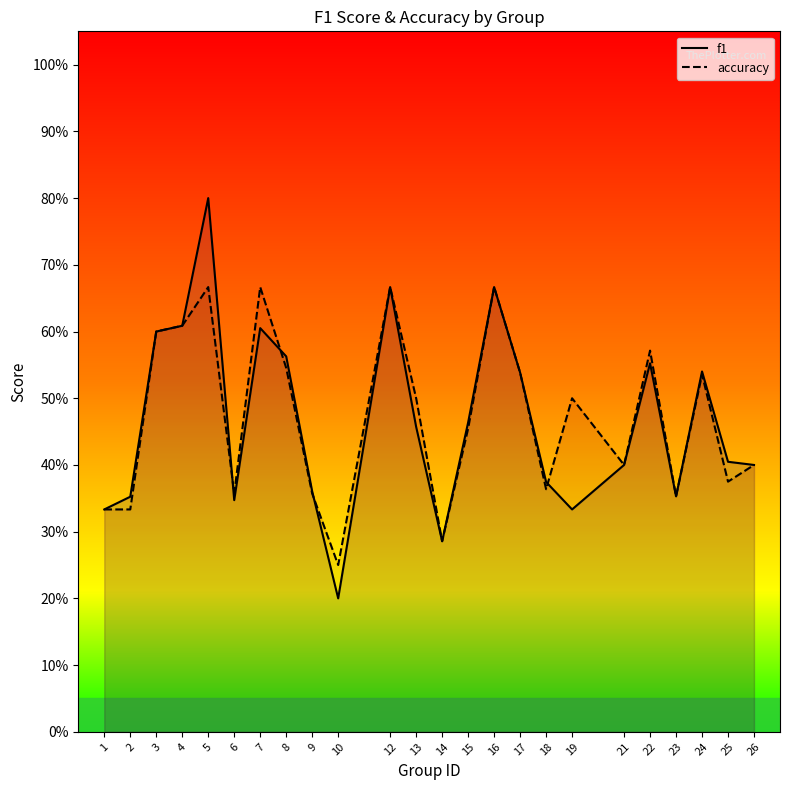

Where do f1 and accuracy first cross each other?

5 and 6